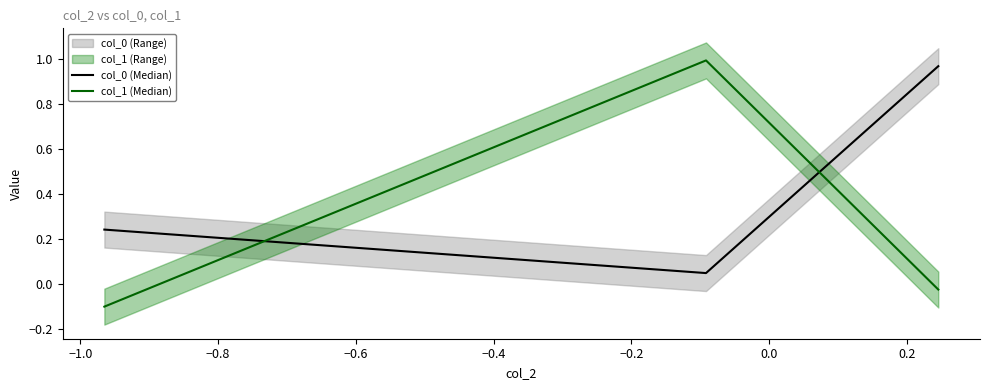

Rank the series by their average value, from highest to lowest.

col_0 (Median), col_1 (Median)